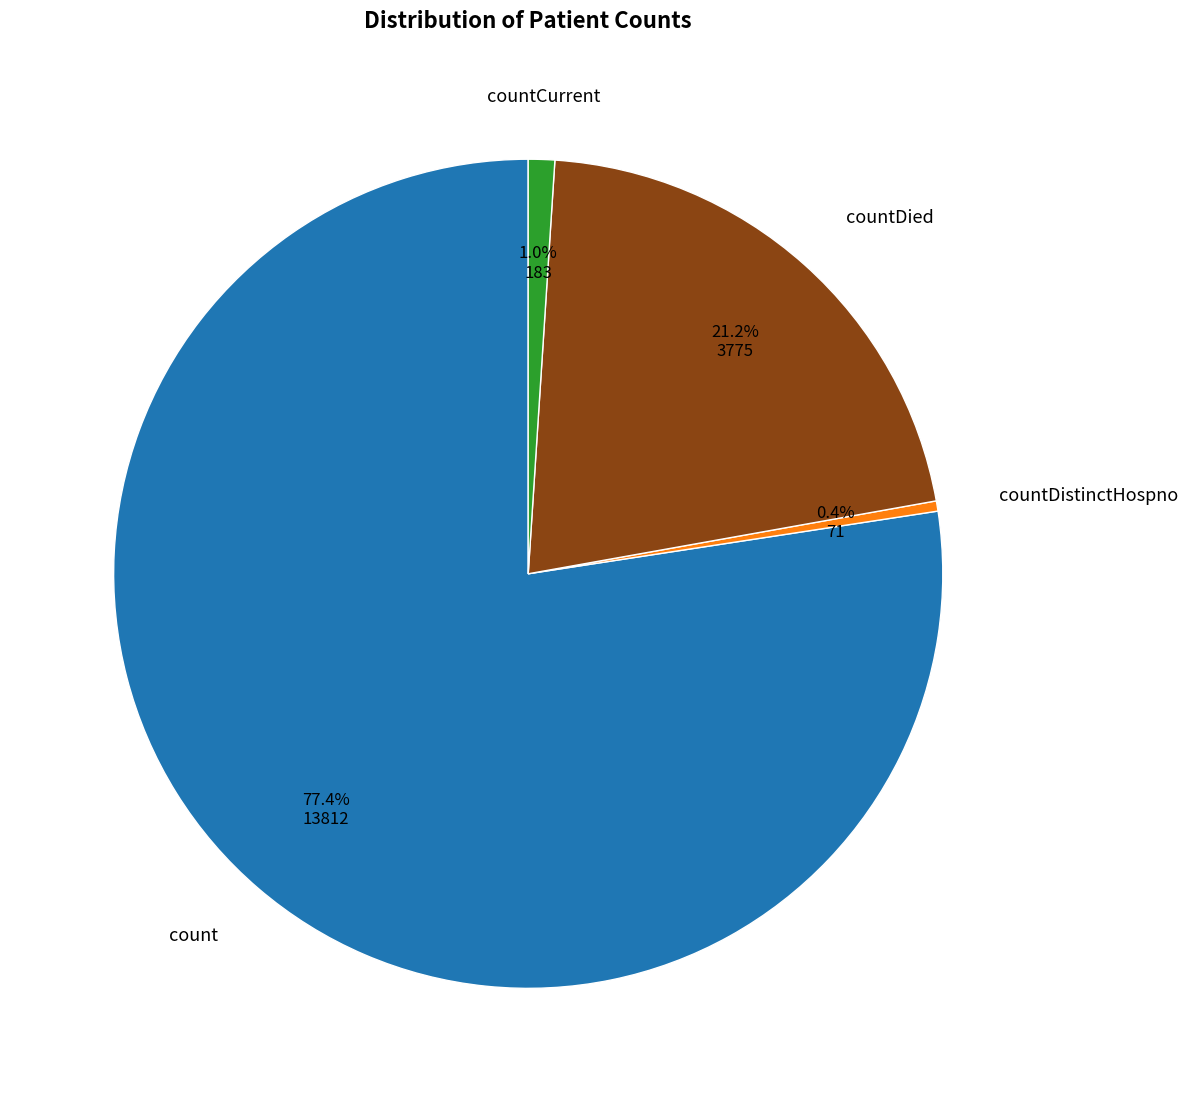

Is there any slice that represents more than half of the pie?

Yes